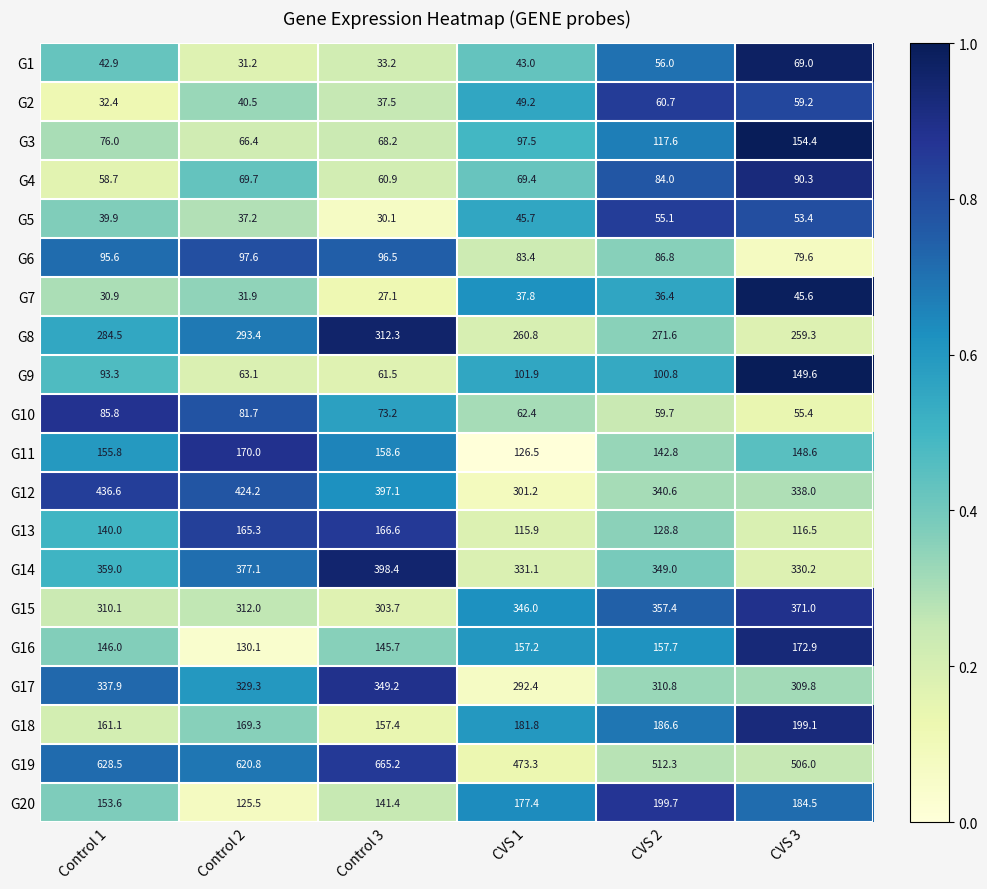

At which label does G17 reach its peak?

Control 3